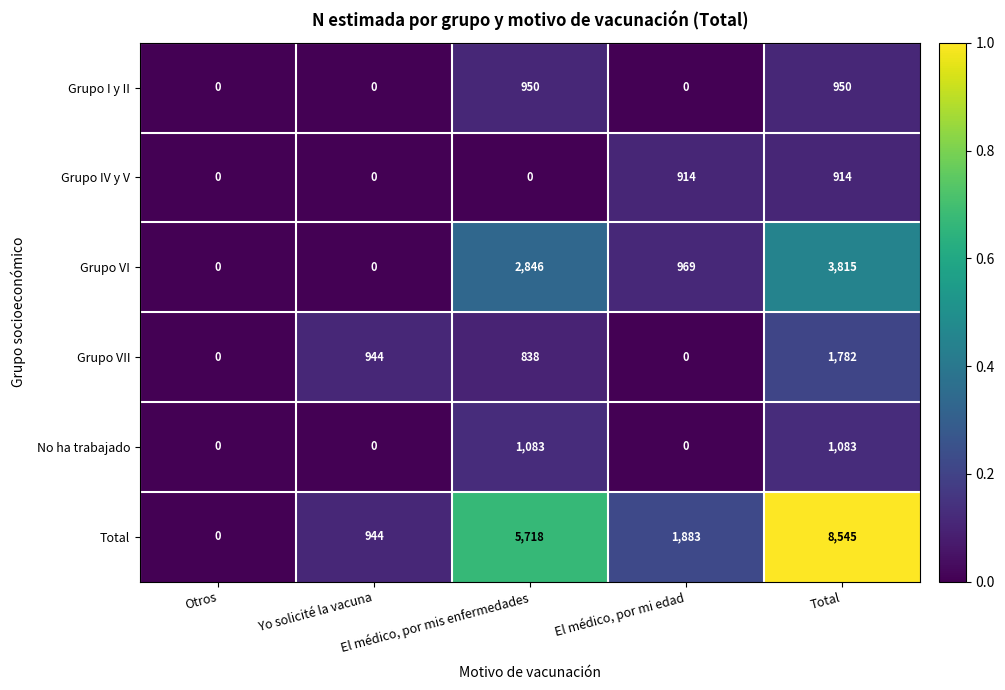

Count the Grupo VI values in the range 0 to 2846.

4